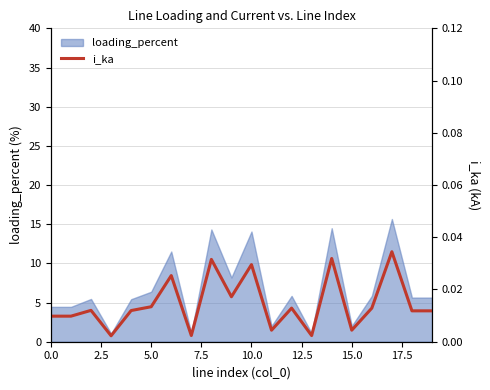

Between 14 and 0.0, which is larger?

14